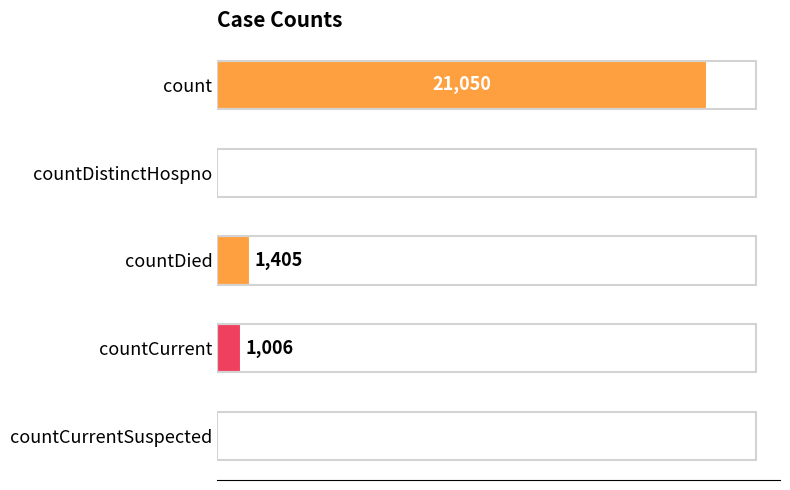

At which label is the value closest to 10525?

countDied